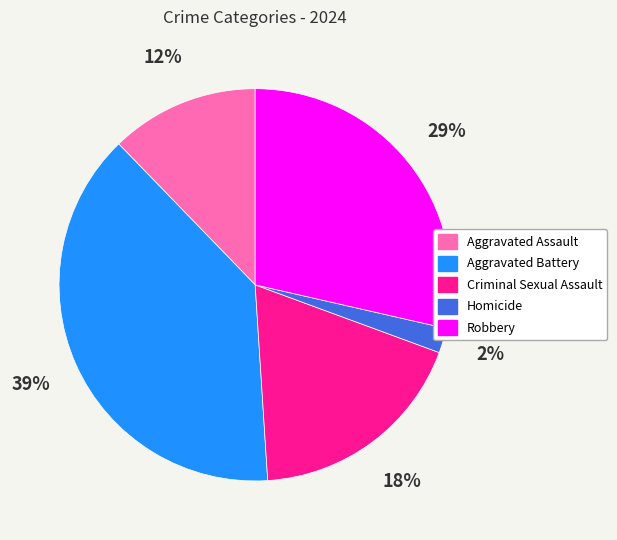

Between Criminal Sexual Assault and Homicide, which is larger?

Criminal Sexual Assault